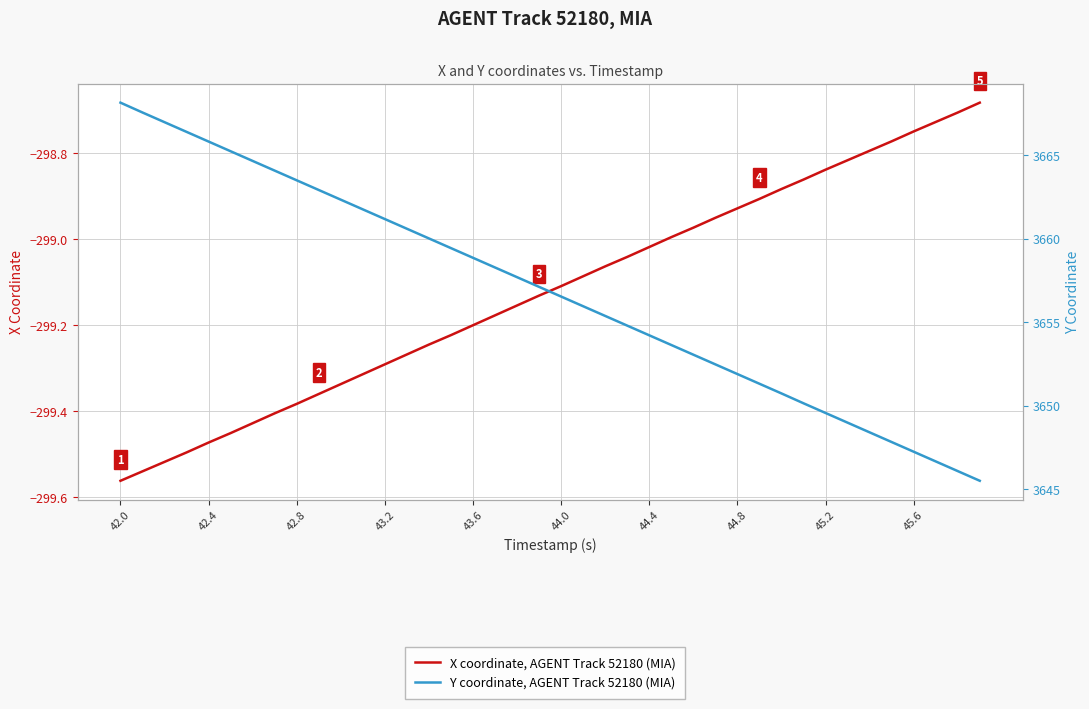

What is the maximum value for Y coordinate, AGENT Track 52180 (MIA)?

3668.1